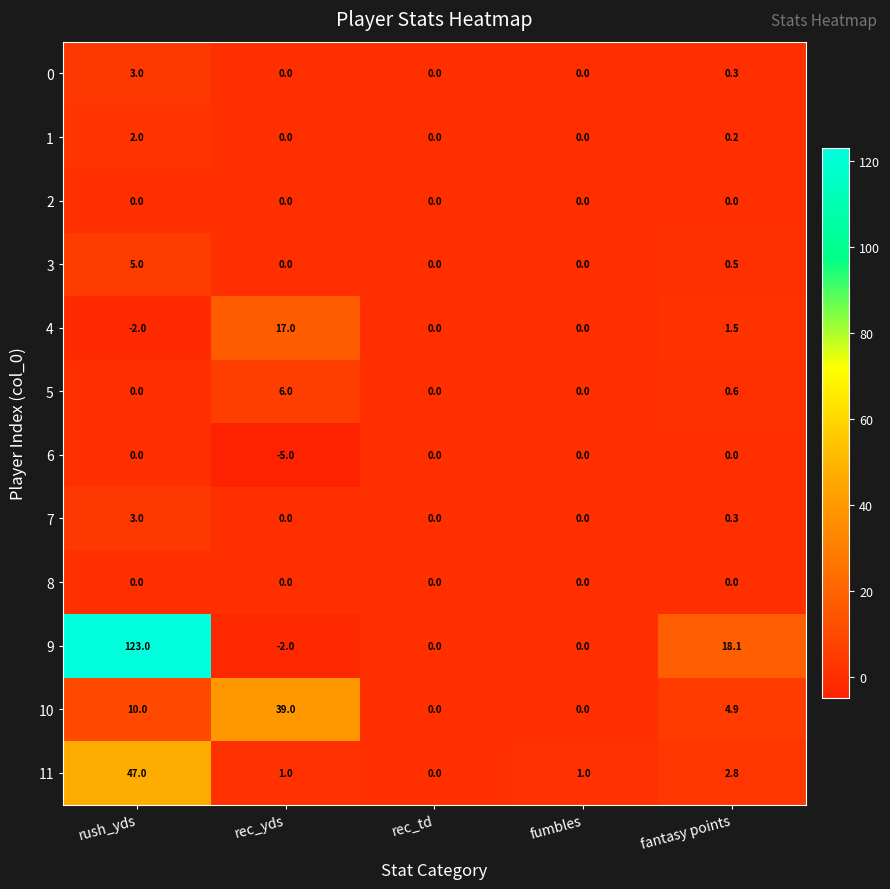

How many values in the 4 series are below 0?

1